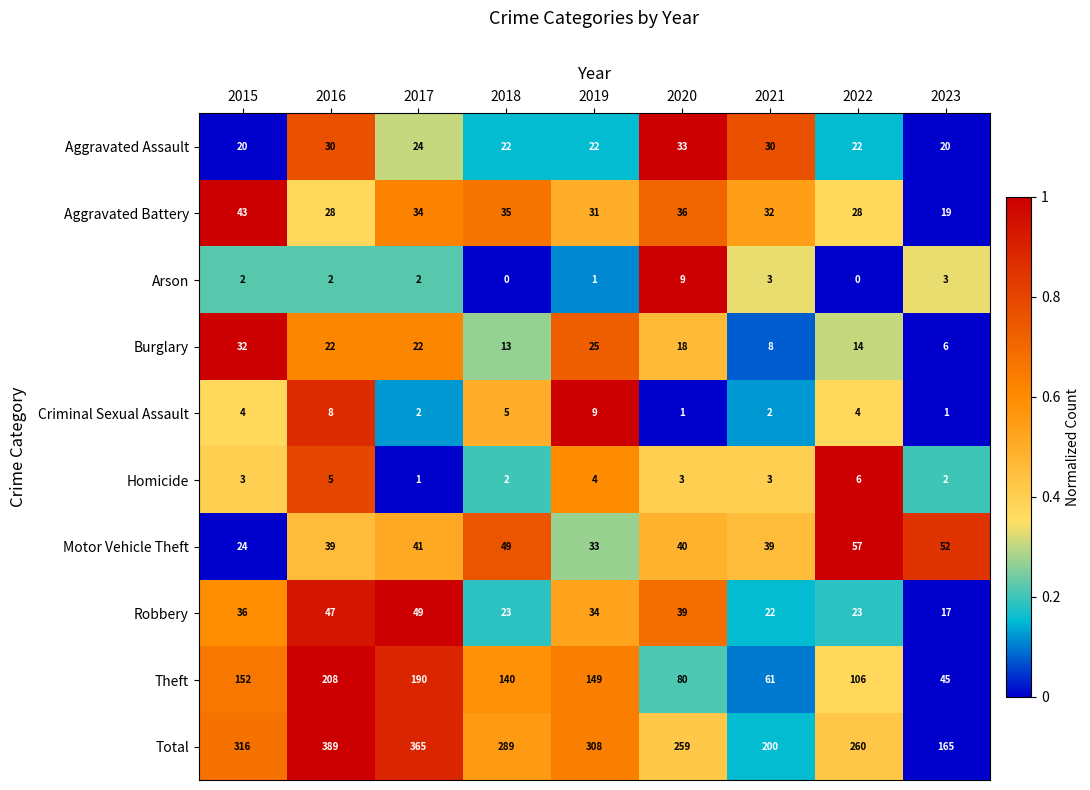

What is the spread (max minus min) of values at 2017?

364